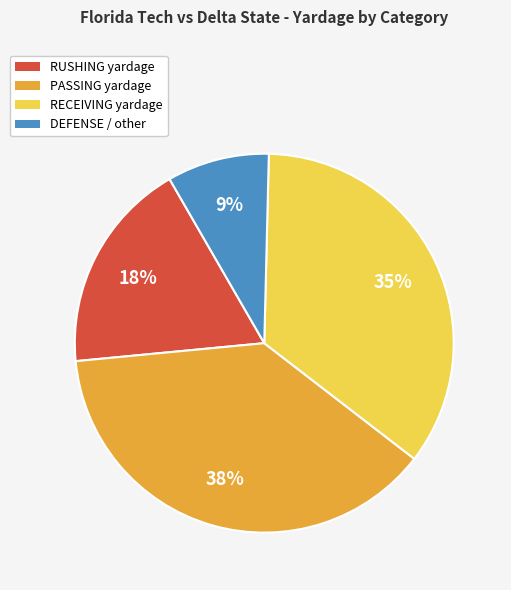

Which slice is the smallest?

DEFENSE / other